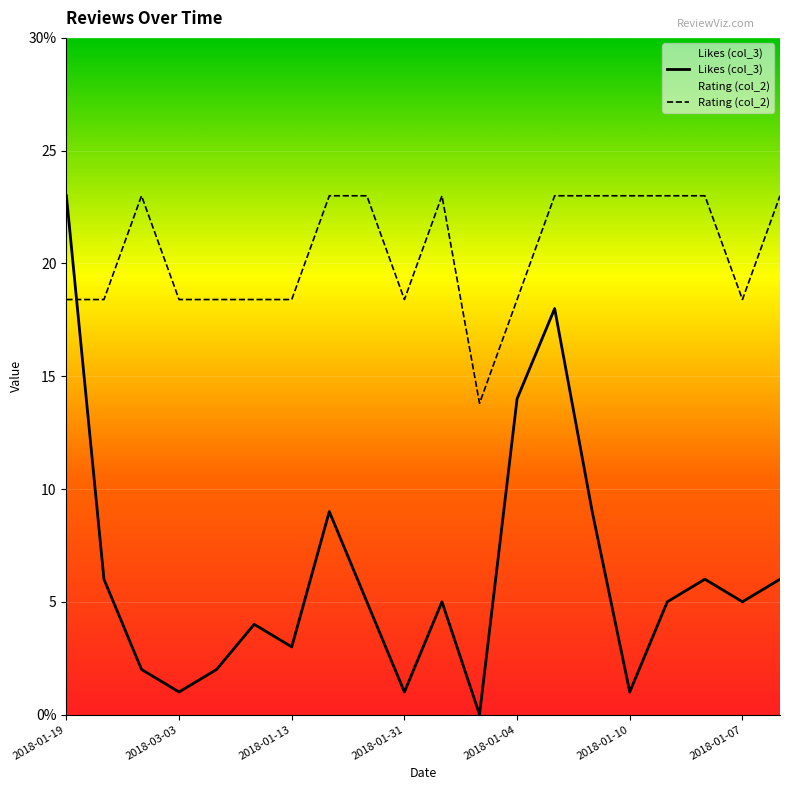

How many data points does each series have?

20